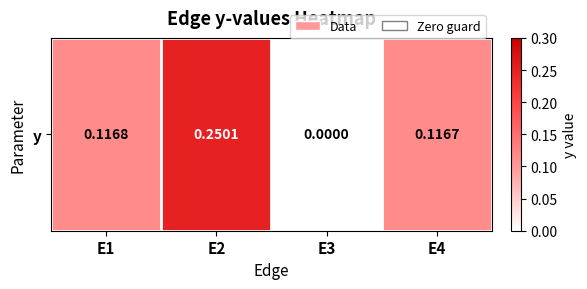

True or false: the data shows 0.4 at E2.

False